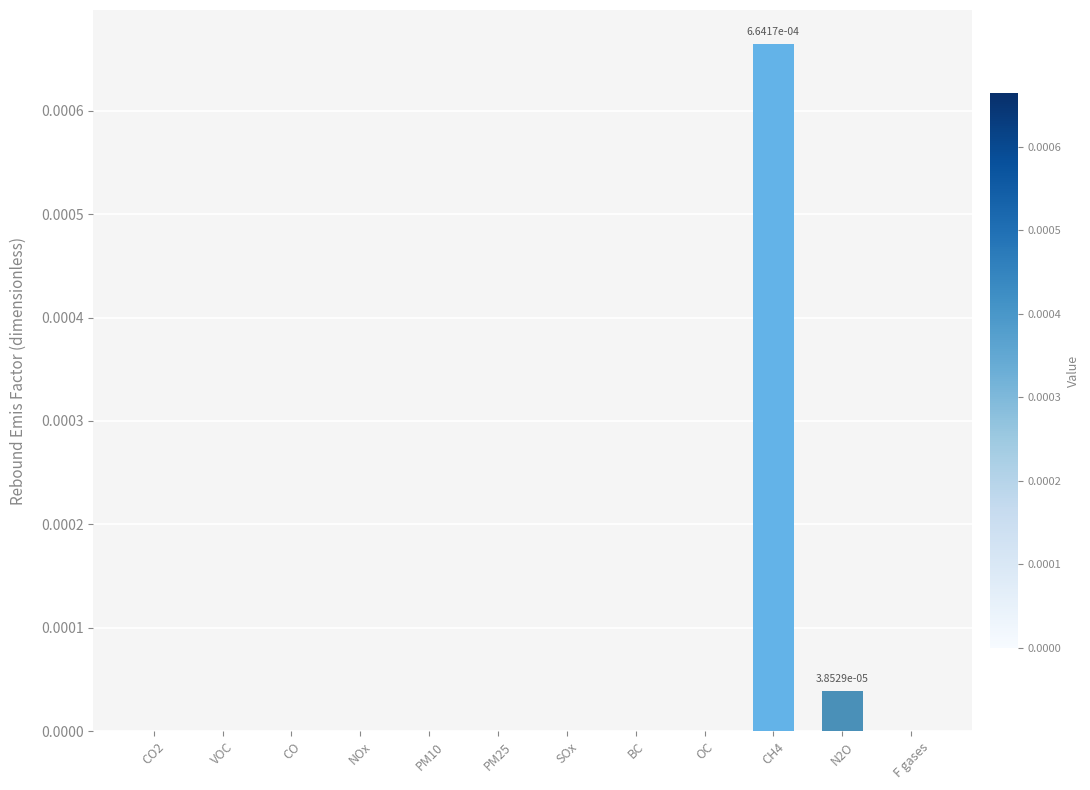

The value at CH4 is 0.0. True or false?

True